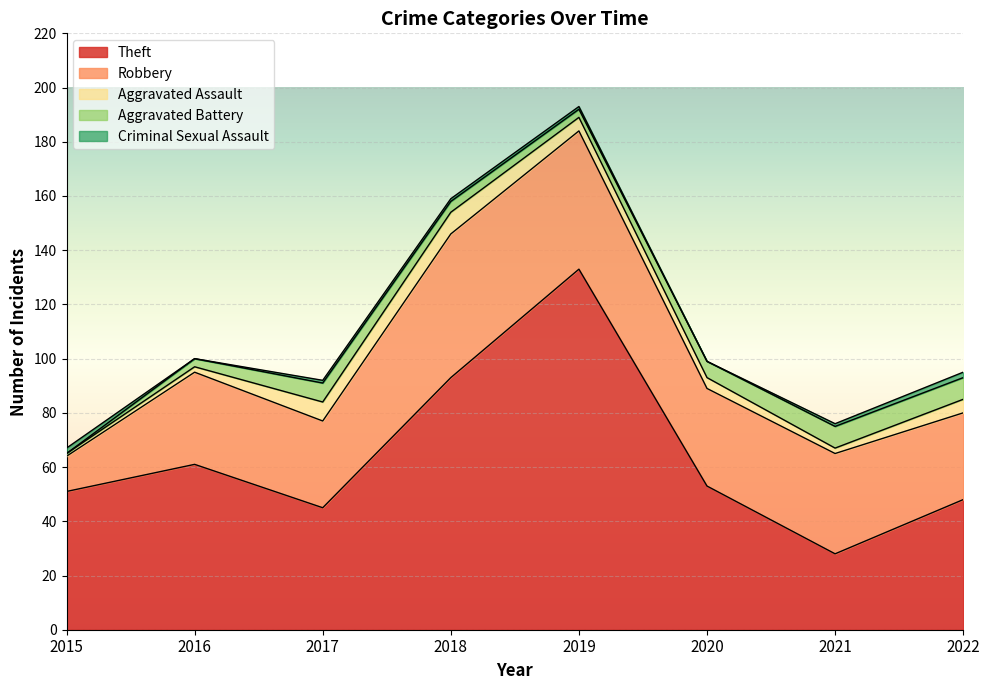

Reading left to right, list all the values displayed in this chart.

Theft: 51	61	45	93	133	53	28	48
Robbery: 13	34	32	53	51	36	37	32
Aggravated Assault: 1	2	7	8	5	4	2	5
Aggravated Battery: 0	3	7	4	3	6	8	8
Criminal Sexual Assault: 2	0	1	1	1	0	1	2